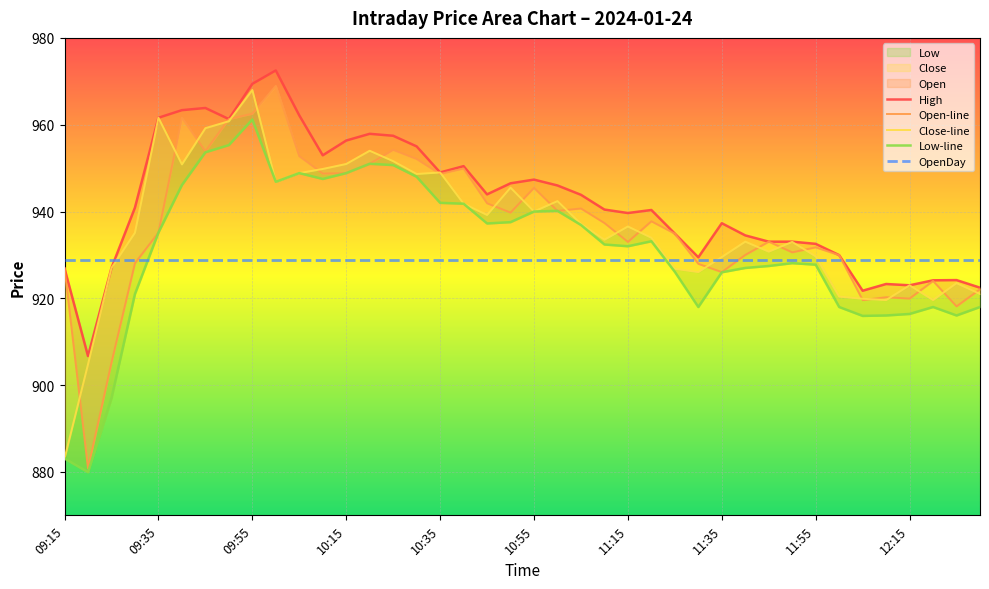

Reading right to left, list all the values displayed in this chart.

High: 922.5	924.2	924.1	923.0	923.3	921.8	930.0	932.5	933.0	933.0	934.5	937.3	929.5	934.9	940.4	939.6	940.5	943.9	946.0	947.4	946.5	944.0	950.5	949.0	955.0	957.5	957.9	956.4	953.0	962.1	972.5	969.4	961.3	963.9	963.4	961.6	940.9	927.0	906.7	926.9
Open-line: 922.1	918.1	924.0	920.0	920.2	919.6	930.0	931.8	930.6	933.0	930.0	926.0	928.0	934.9	937.8	933.0	937.4	940.7	940.1	945.5	939.8	941.9	949.9	948.6	952.1	954.2	951.0	948.9	948.8	952.8	969.0	962.5	961.3	953.9	961.6	935.1	928.1	905.2	880.8	926.9
Close-line: 921.0	923.5	919.6	923.0	919.6	919.9	920.4	929.6	933.0	930.8	933.0	929.5	926.0	926.8	934.0	936.5	933.5	937.1	942.4	940.0	945.5	939.2	941.8	949.0	948.6	951.6	954.0	951.0	949.8	948.9	946.9	968.0	960.8	959.2	950.9	961.6	935.1	927.0	904.8	883.1
Low-line: 918.0	916.0	918.0	916.4	916.0	916.0	918.0	927.8	928.1	927.5	927.0	926.0	918.0	926.1	933.1	932.0	932.4	936.9	940.1	940.0	937.5	937.2	941.8	942.0	948.0	950.7	951.0	948.9	947.5	948.9	946.9	961.2	955.3	953.6	946.1	935.1	921.0	897.0	880.0	883.1
OpenDay: 928.8	928.8	928.8	928.8	928.8	928.8	928.8	928.8	928.8	928.8	928.8	928.8	928.8	928.8	928.8	928.8	928.8	928.8	928.8	928.8	928.8	928.8	928.8	928.8	928.8	928.8	928.8	928.8	928.8	928.8	928.8	928.8	928.8	928.8	928.8	928.8	928.8	928.8	928.8	928.8